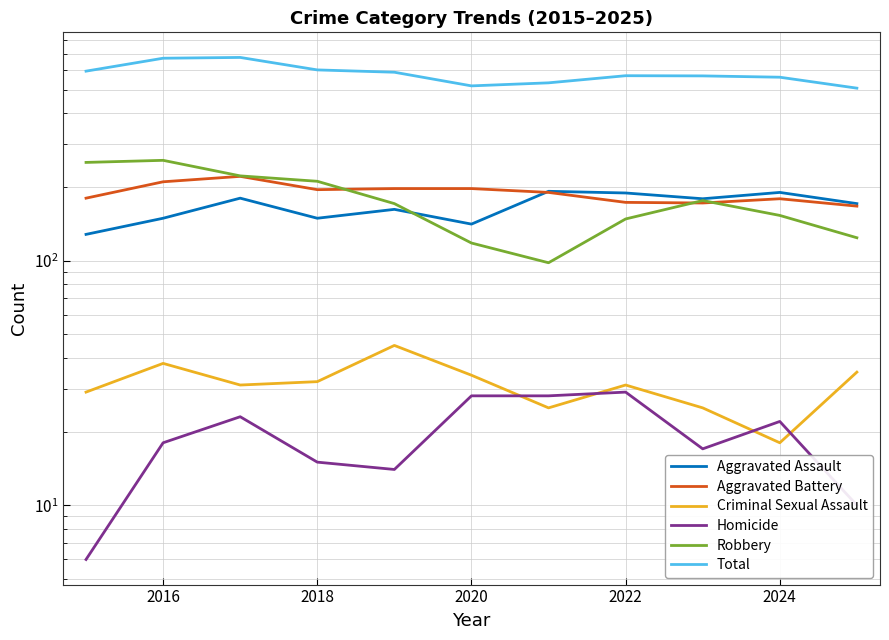

What is the average value of the Criminal Sexual Assault series?

31